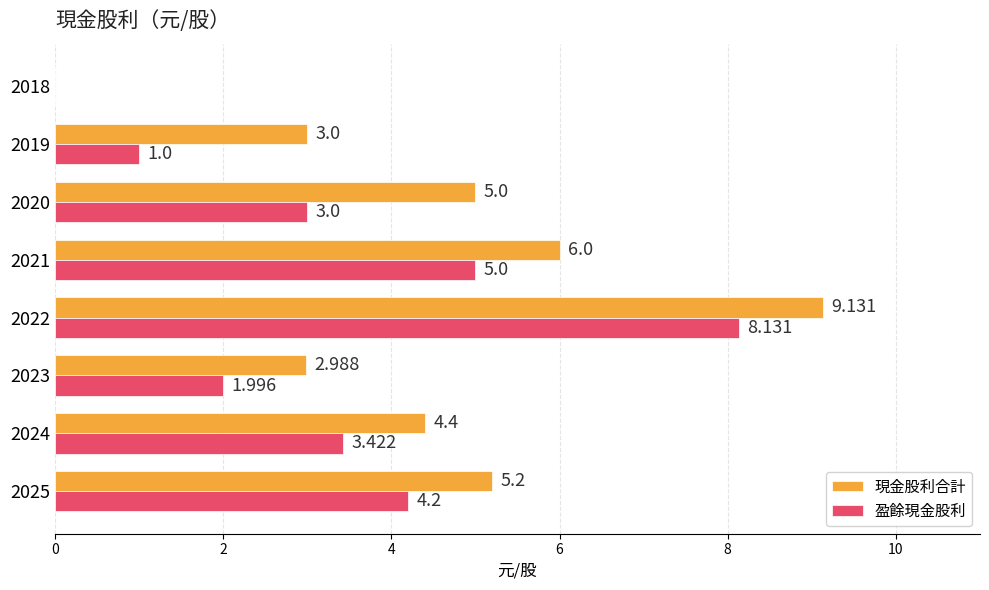

Which category has the highest value across all series?

2022